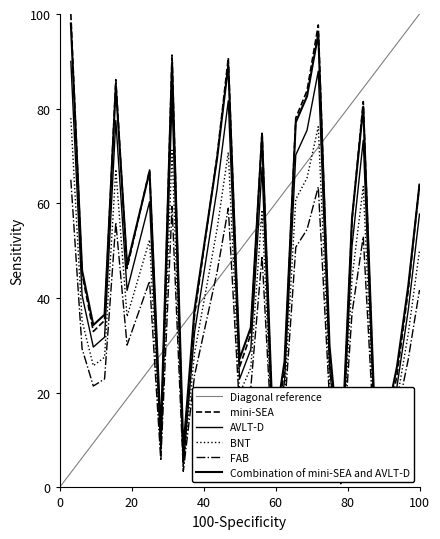

At which category does the chart reach its peak across all series?

1